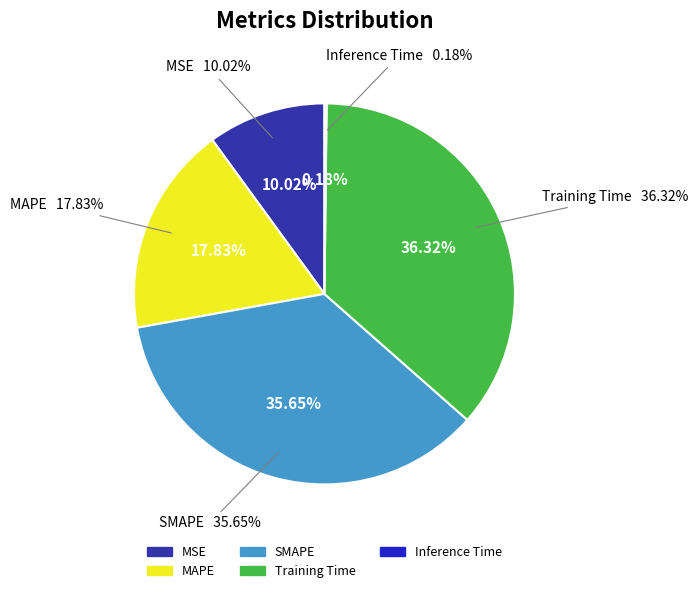

Rank the categories by value from lowest to highest.

Inference Time, MSE, MAPE, SMAPE, Training Time